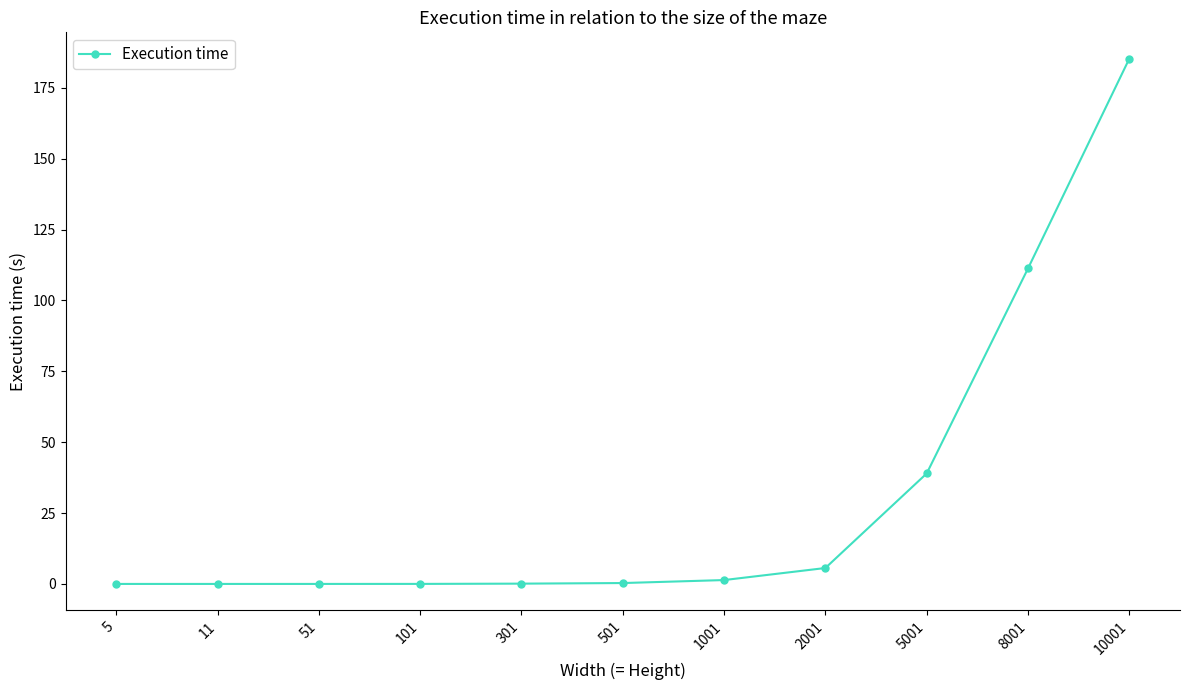

The chart shows a value of 0.0 at 101. True or false?

True